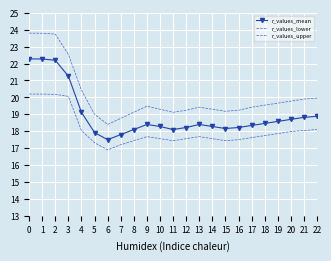

What is the total value across all series at 11?

54.7